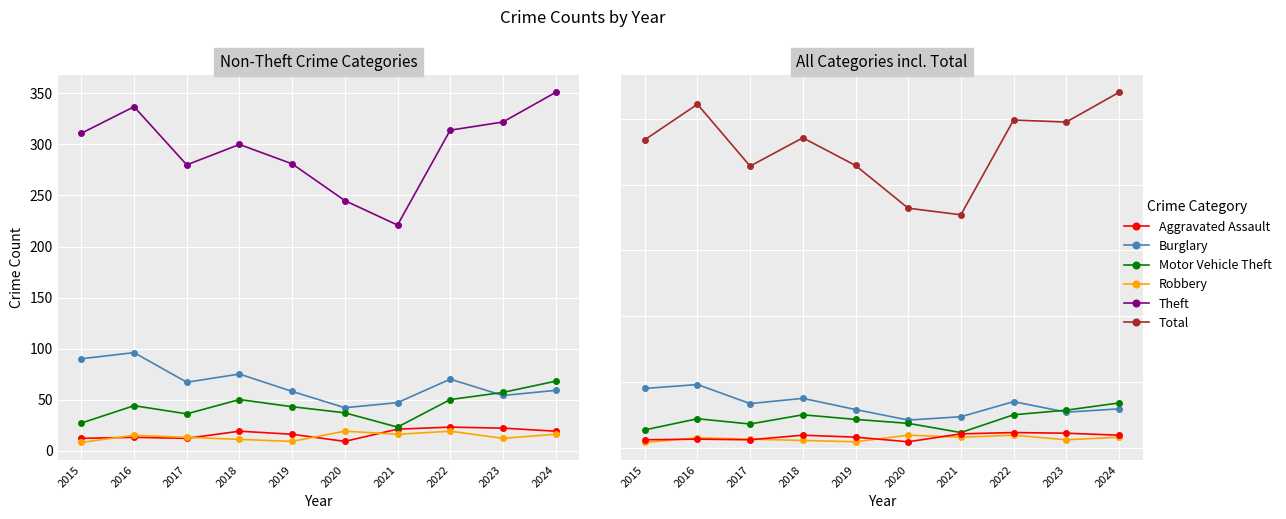

At which category is the sum across all series the highest?

2024